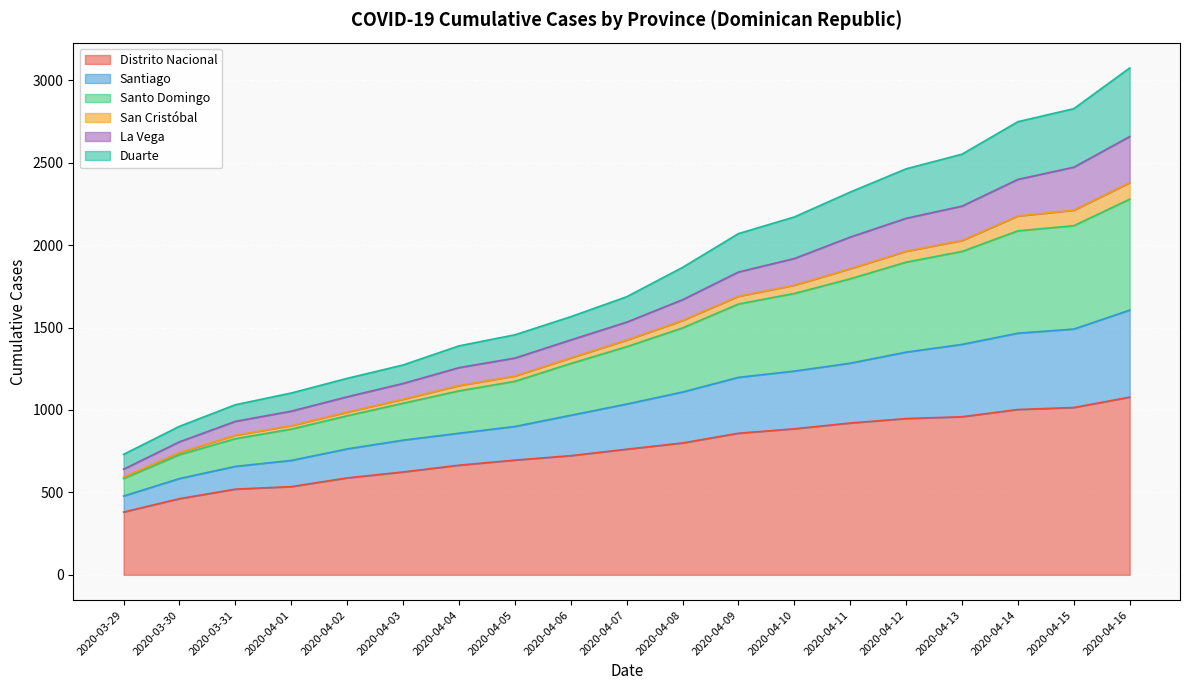

What is the difference between the maximum and minimum values in the Distrito Nacional series?

697